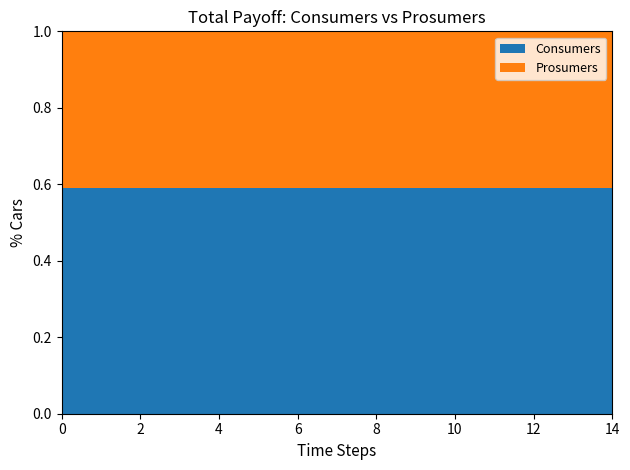

Reading left to right, what are all the values shown in this chart?

Consumers: 635	635	635	635	635	635	635	635	635	635	635	635	635	635	635
Prosumers: 440	440	440	440	440	440	440	440	440	440	440	440	440	440	440